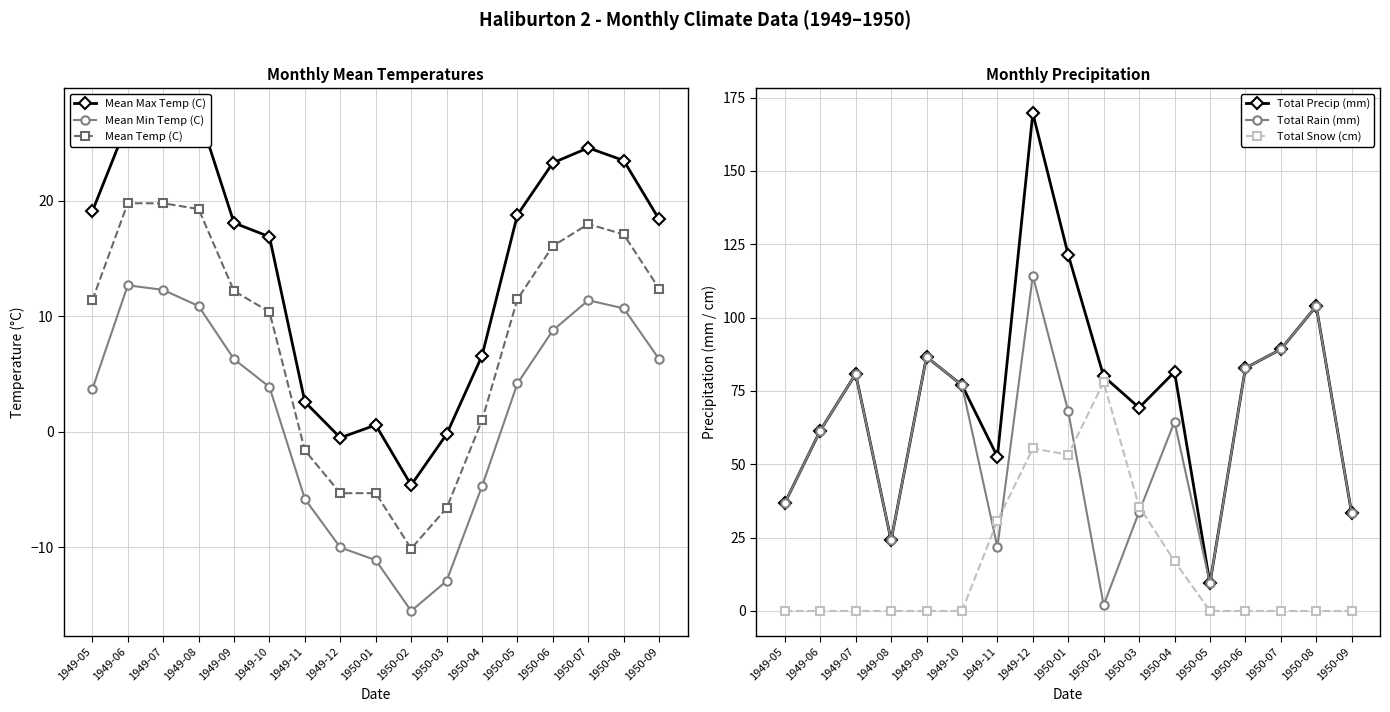

How many values in Mean Min Temp (C) are above zero?

11